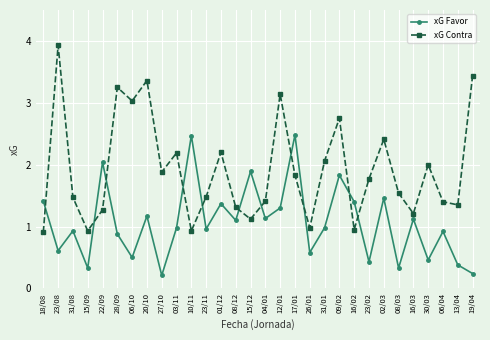

Which series has the widest spread of values?

xG Contra